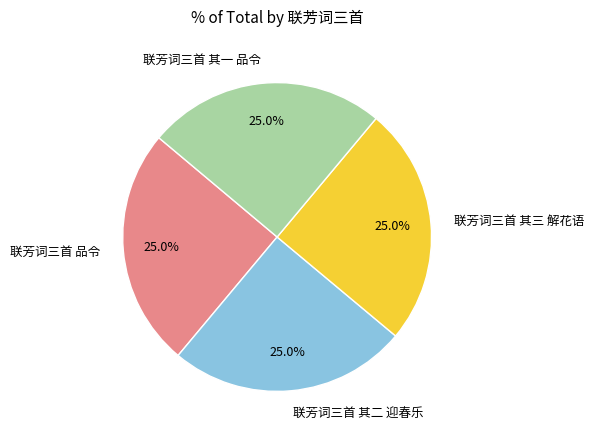

What is the ratio of the value at 联芳词三首 品令 to the value at 联芳词三首 其一 品令?

1.0